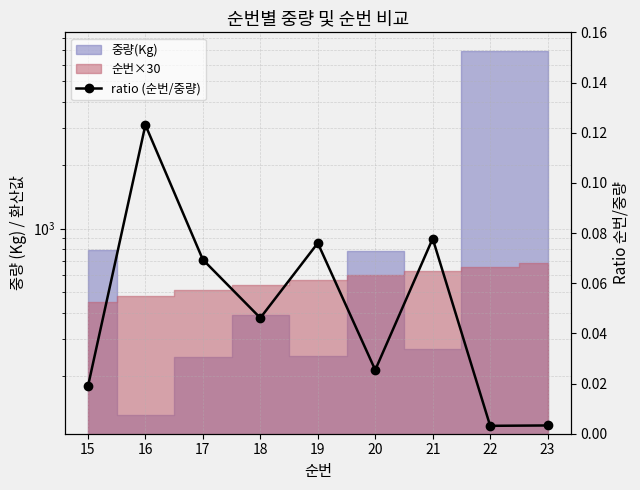

What is the change in value from 19 to 22?

-0.1